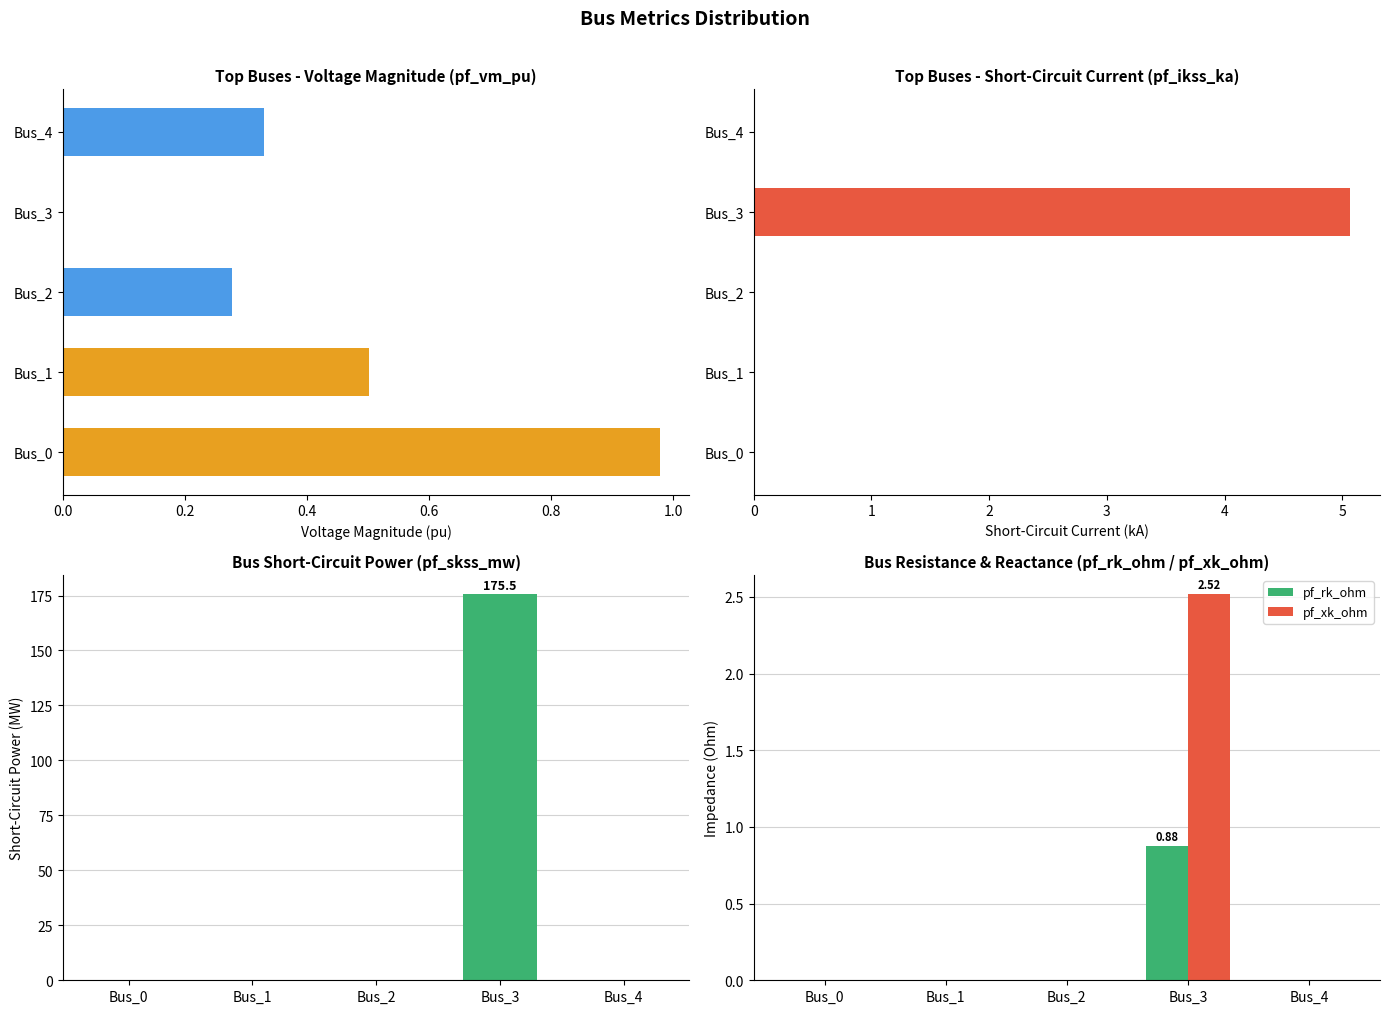

At how many categories does at least one series exceed 46?

1